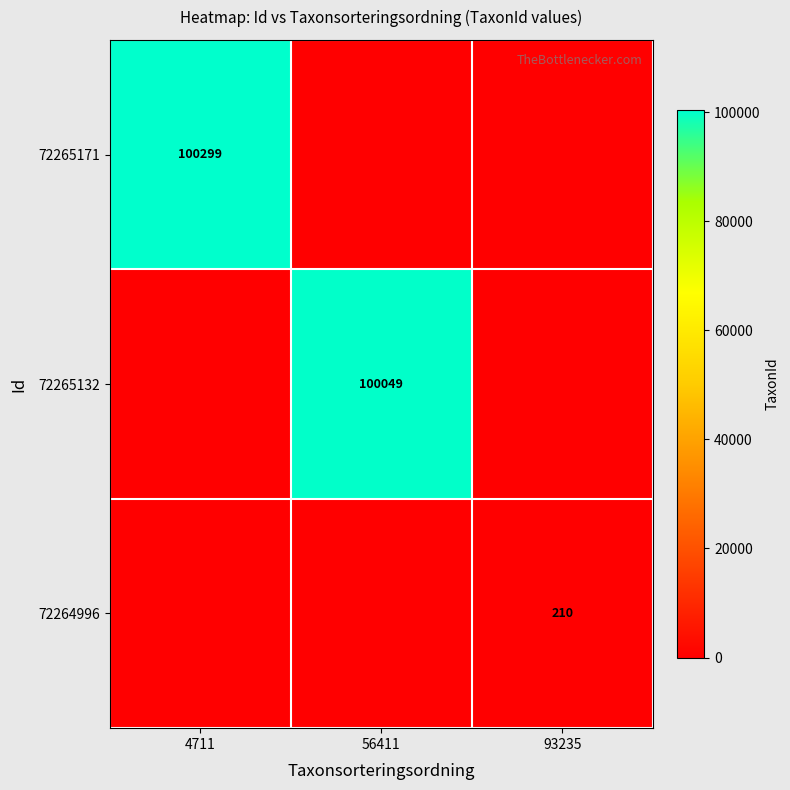

The 72264996 series shows 210 at 93235. True or false?

True